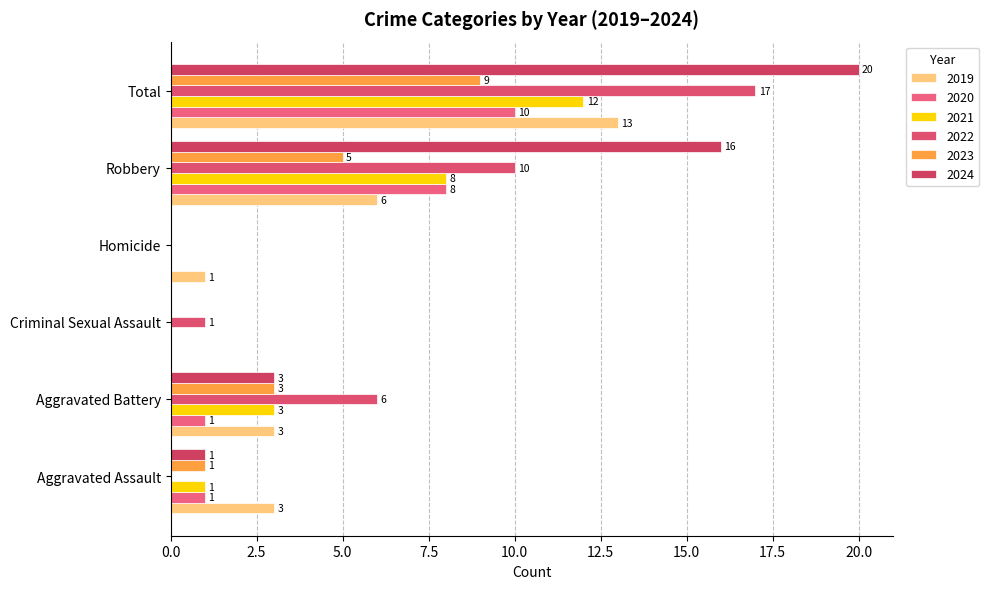

Which has a higher value, Aggravated Battery or Robbery?

Robbery